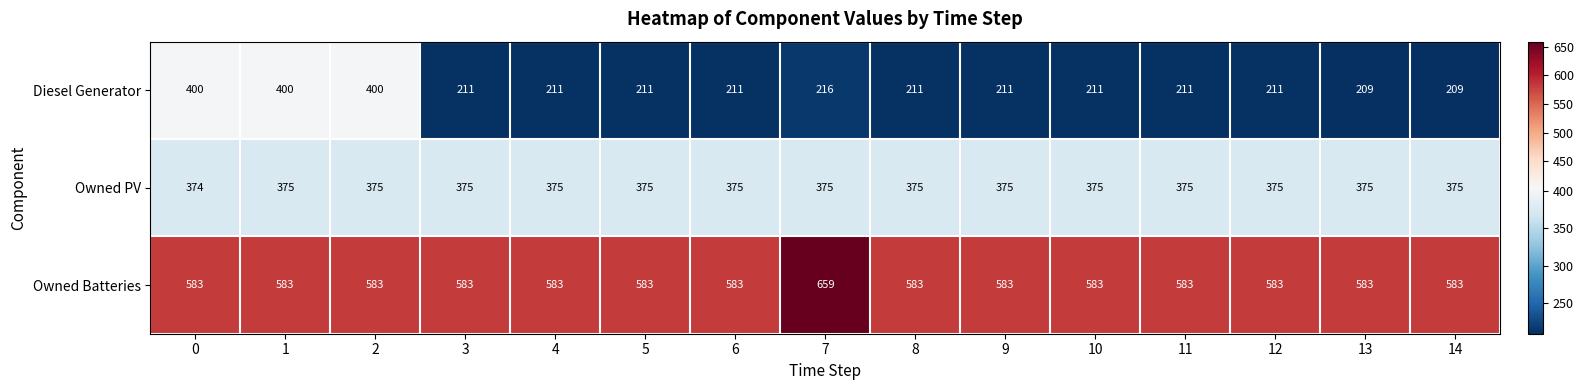

At 10, list the series in order from smallest to largest.

Diesel Generator, Owned PV, Owned Batteries